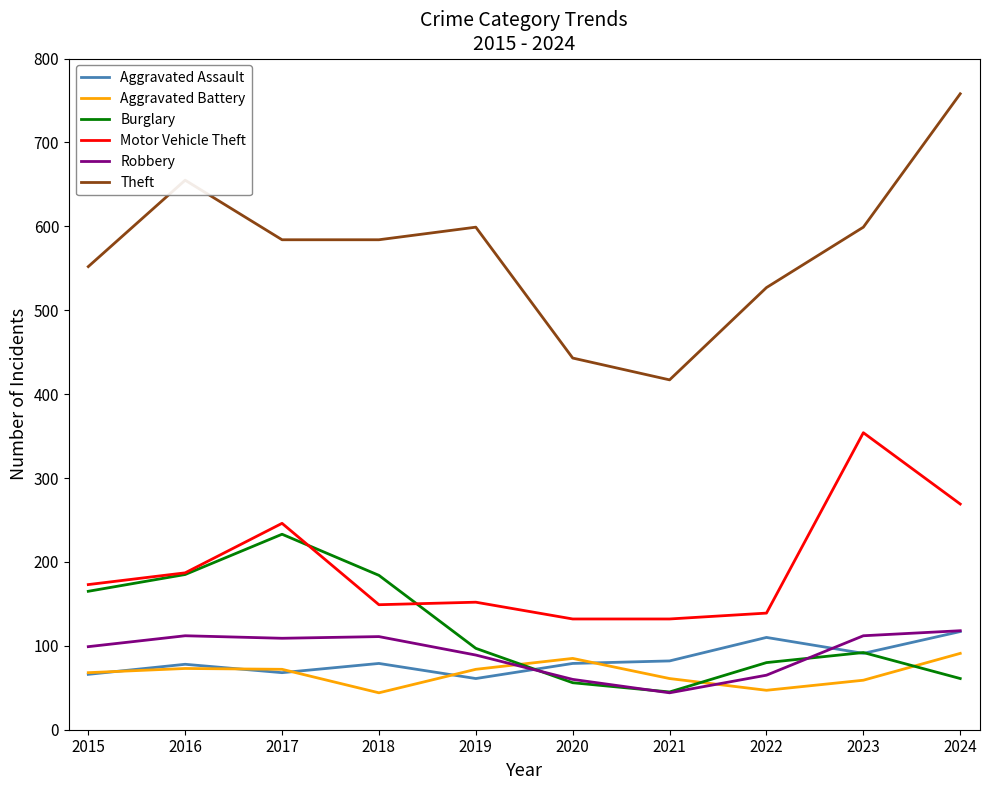

Read the Aggravated Battery value at 2024.

91